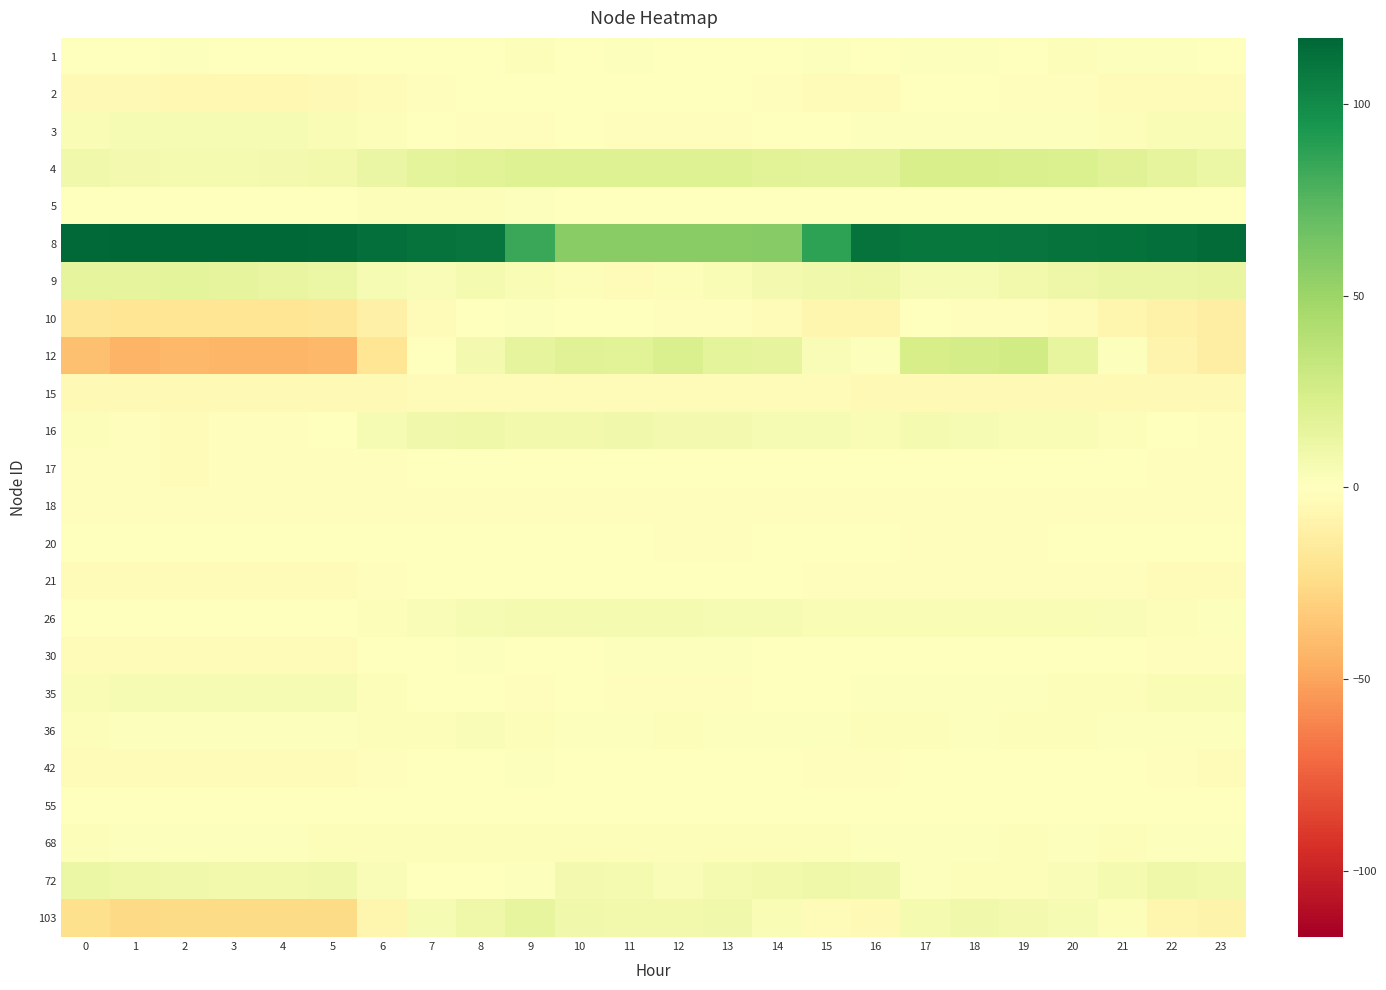

Rank the series at 11 from lowest to highest value.

9, 15, 3, 18, 35, 20, 10, 17, 2, 42, 21, 5, 55, 1, 30, 36, 68, 72, 26, 103, 16, 12, 4, 8